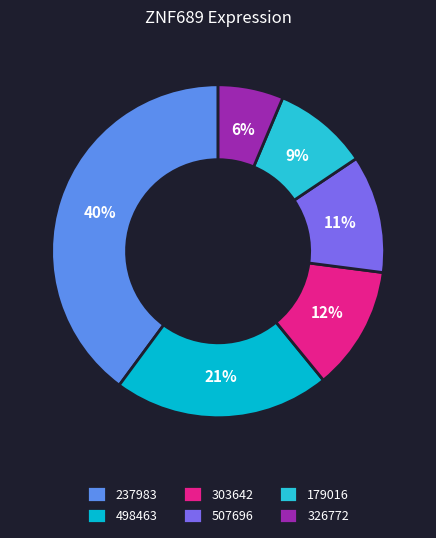

What is the smallest slice in the pie chart?

326772